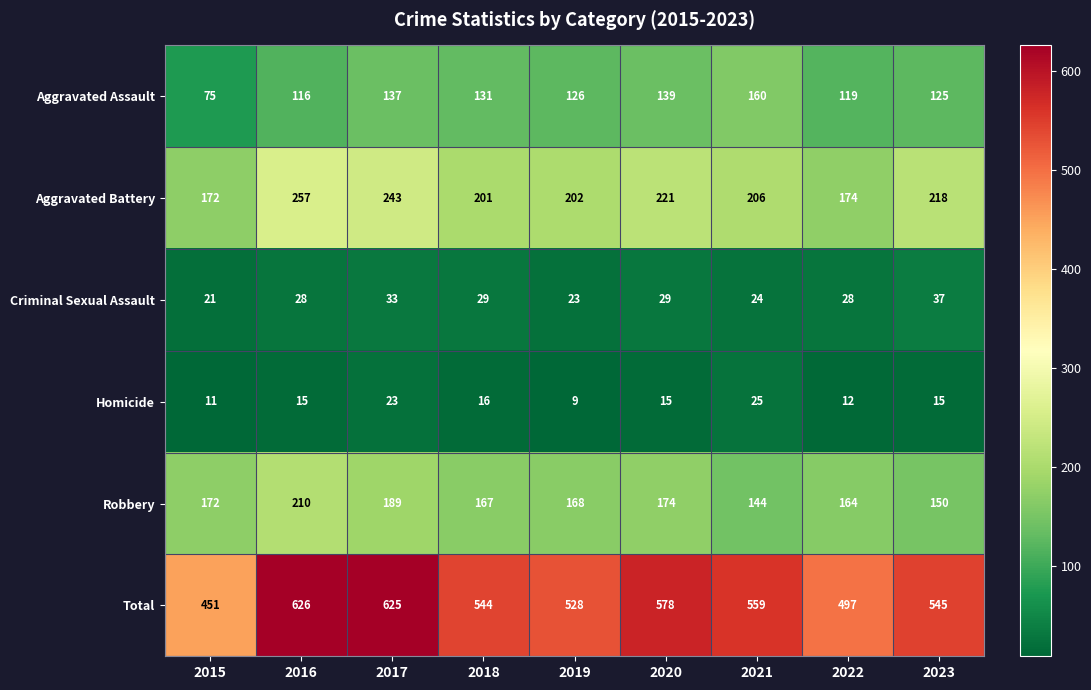

What is the difference between the Criminal Sexual Assault values at 2023 and 2019?

14